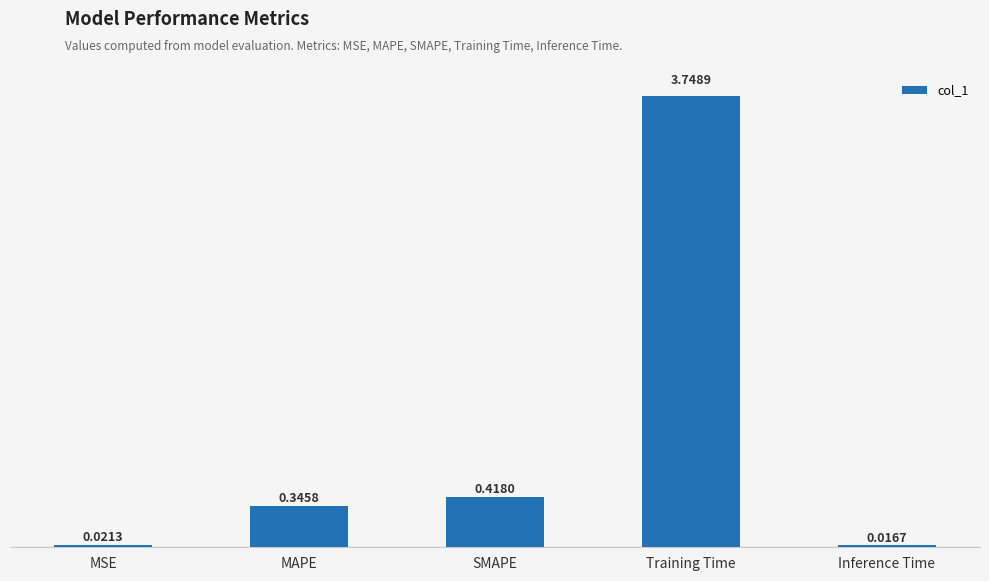

True or false: the data shows 6.6 at Training Time.

False